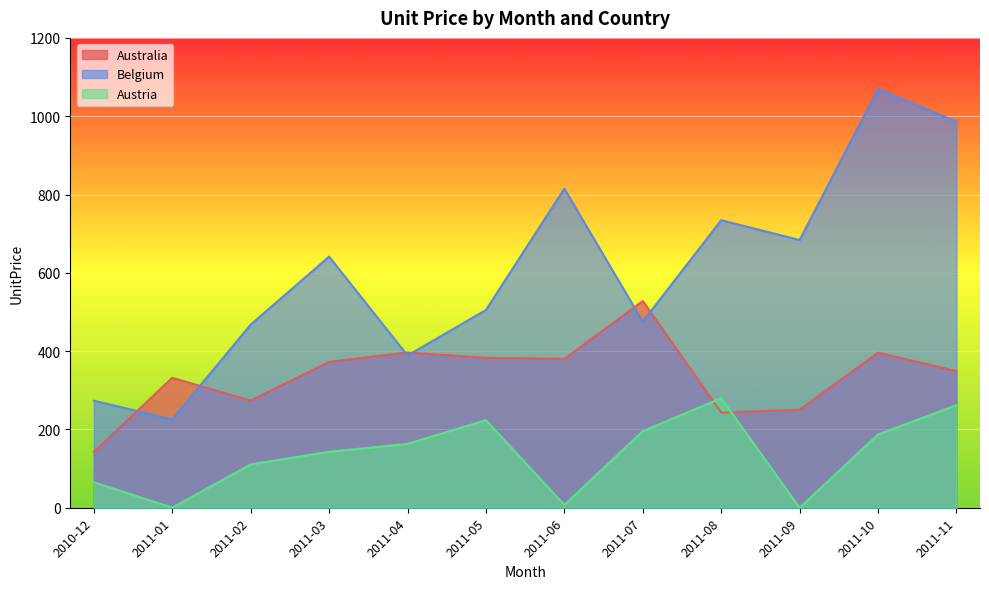

In Austria, how many points are lower than both neighbors (excluding endpoints)?

3